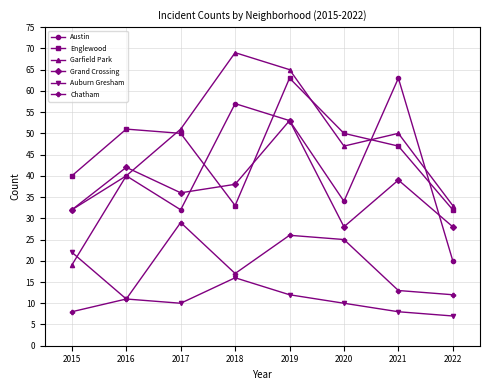

True or false: Grand Crossing and Chatham cross at least once.

False